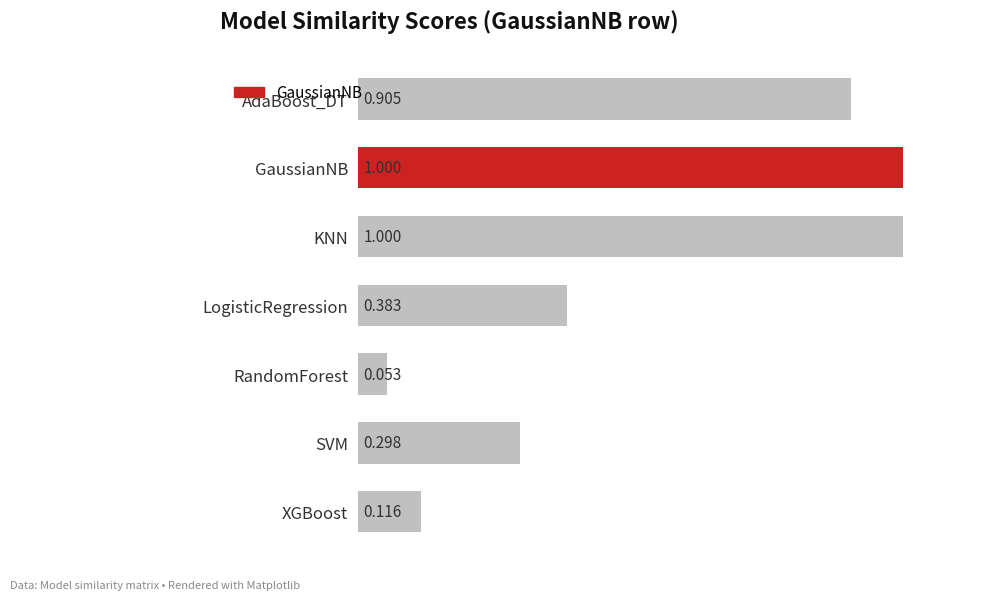

How many bars are there in total?

7